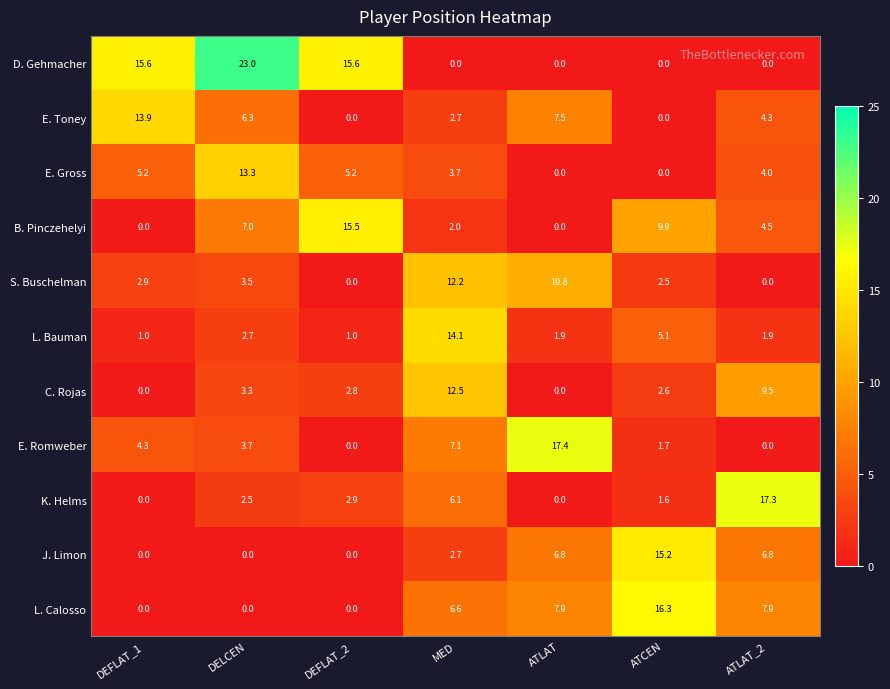

What is the difference between the second highest and minimum values in the D. Gehmacher series?

15.6